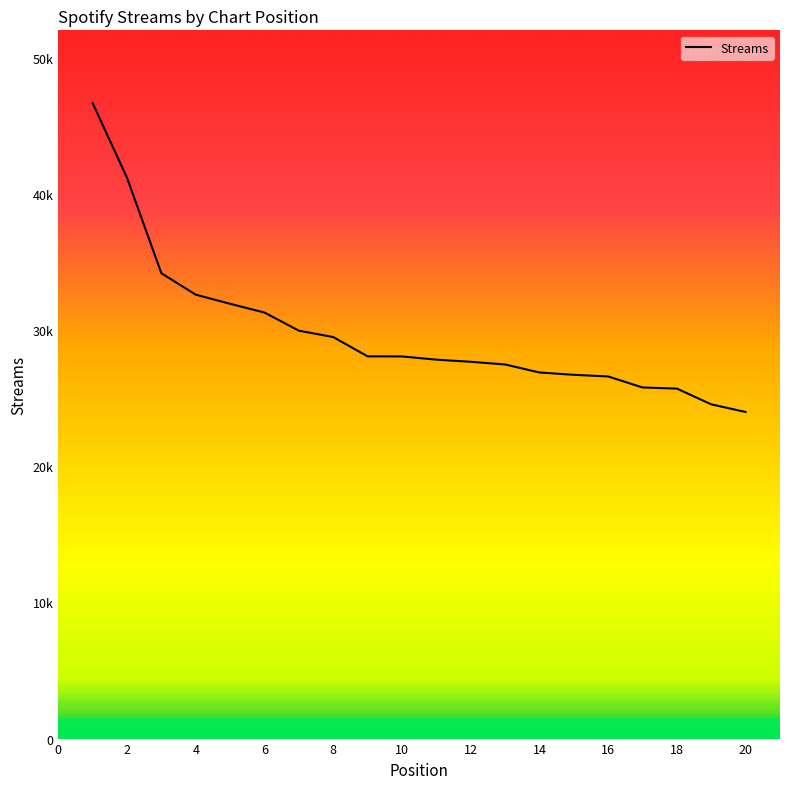

Is this an area chart (filled region under the line)?

Yes